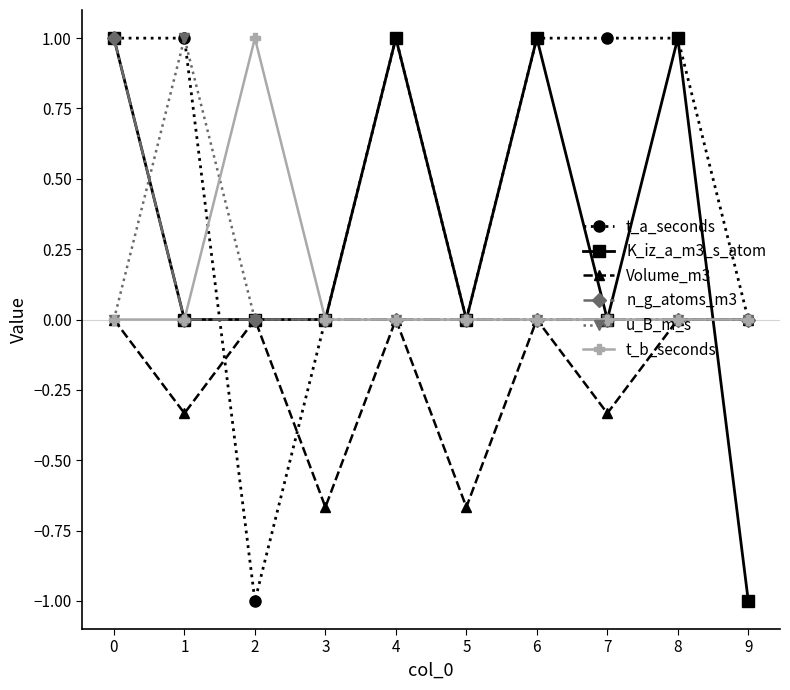

In Volume_m3, how many points are lower than both neighbors (excluding endpoints)?

4